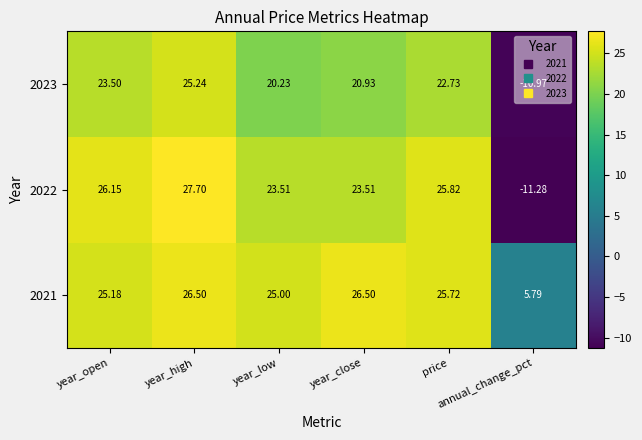

At which category is the sum across all series the highest?

year_high